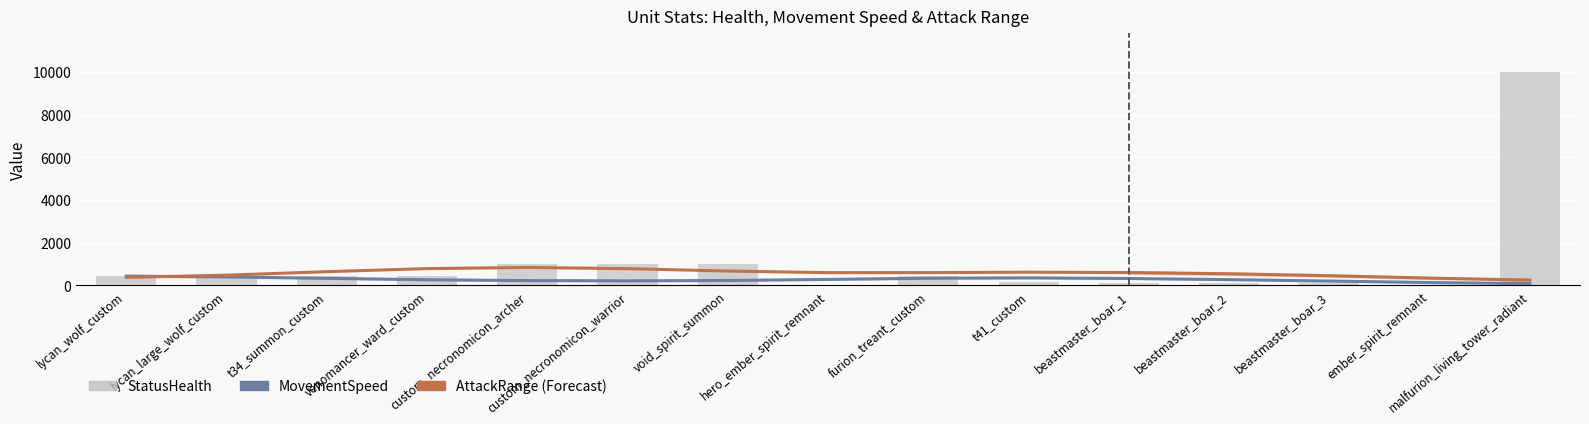

The value of MovementSpeed at t41_custom is 639.0. True or false?

False